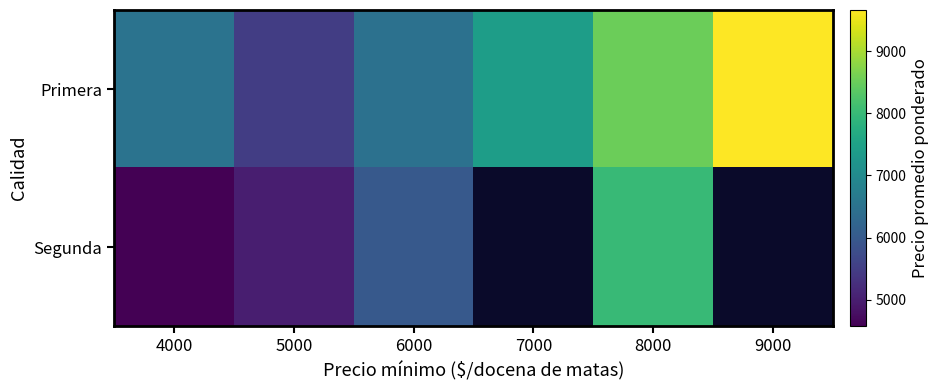

At which label does Primera first exceed 7414?

8000